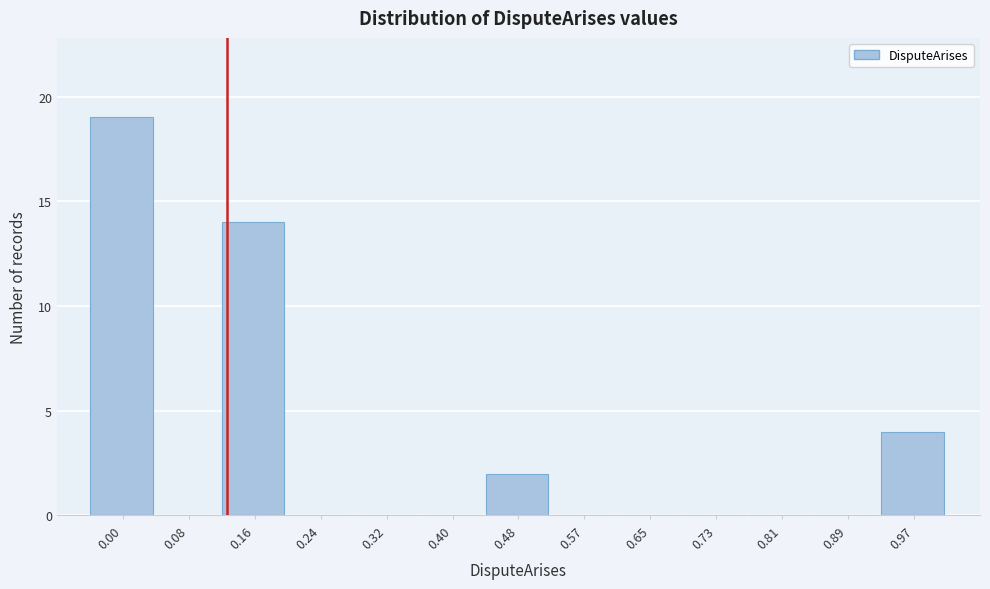

Reading left to right, what are all the values shown in this chart?

0.00=19	0.08=0	0.16=14	0.24=0	0.32=0	0.40=0	0.48=2	0.57=0	0.65=0	0.73=0	0.81=0	0.89=0	0.97=4